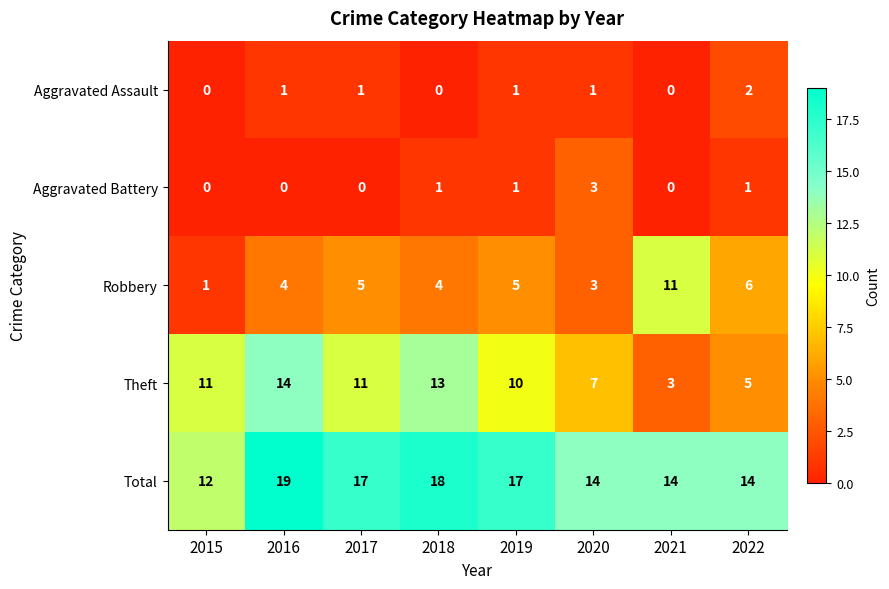

What is the spread (max minus min) of values at 2022?

13